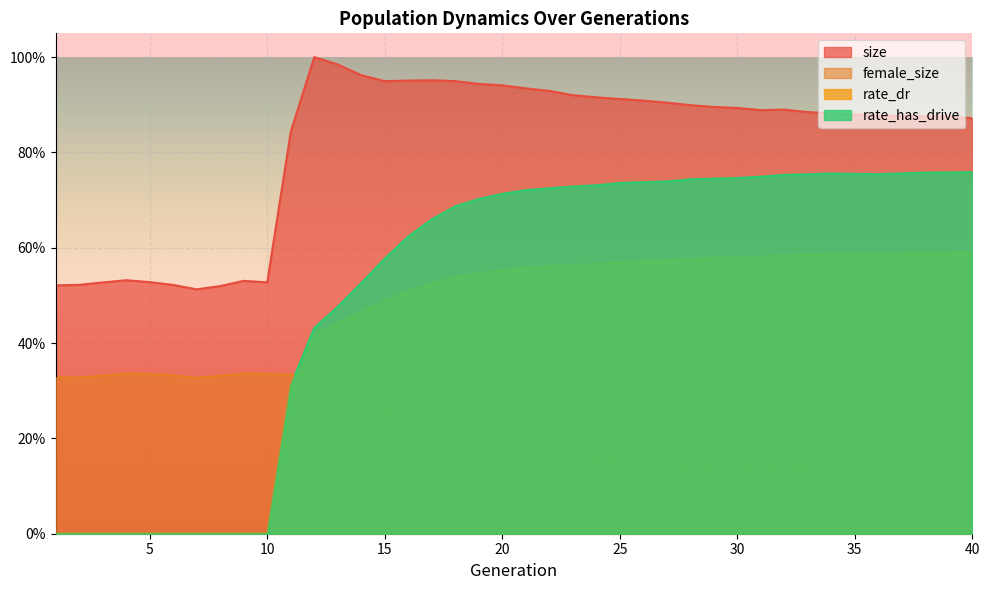

Between 25 and 32, which is larger?

25